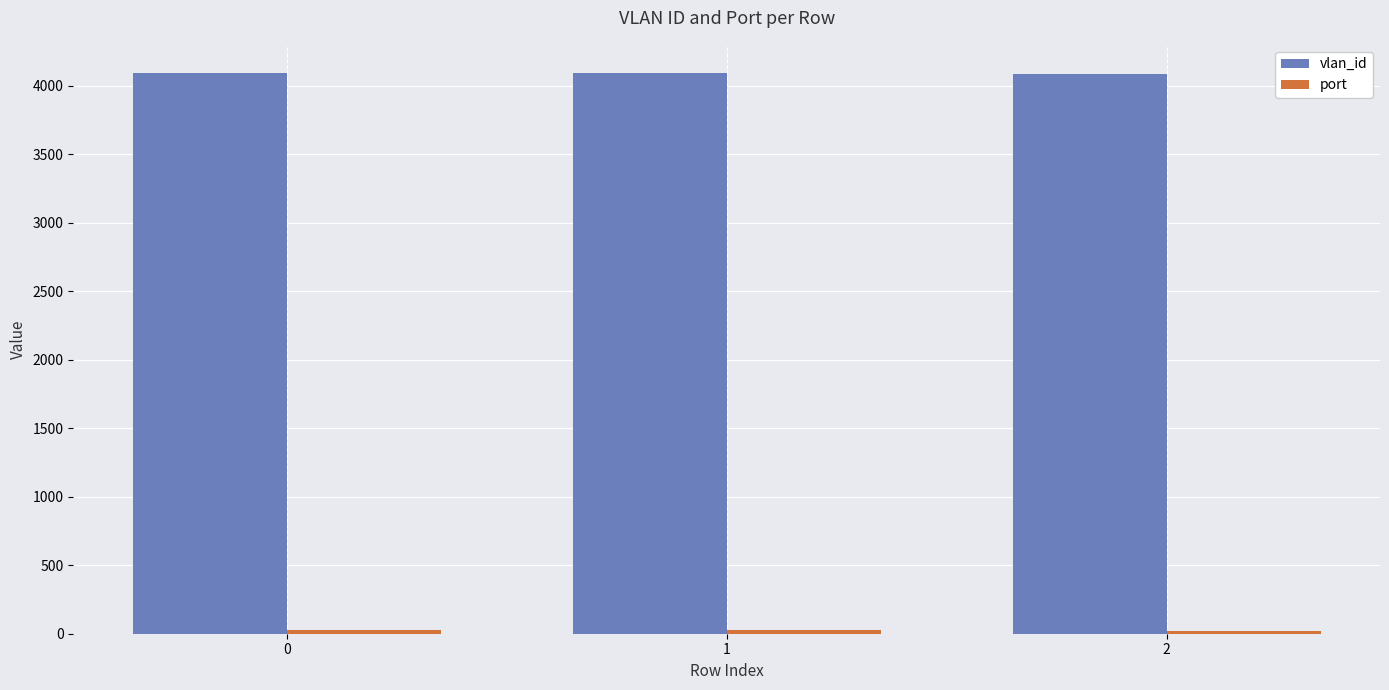

What is the greatest value displayed?

4094